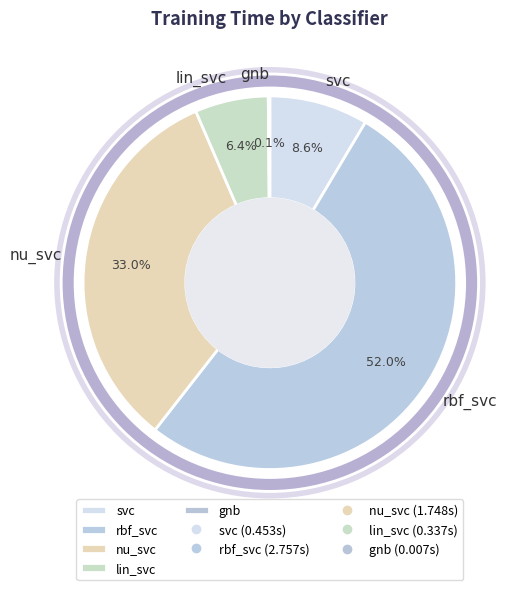

What percentage is the svc slice, to the nearest percent?

9%